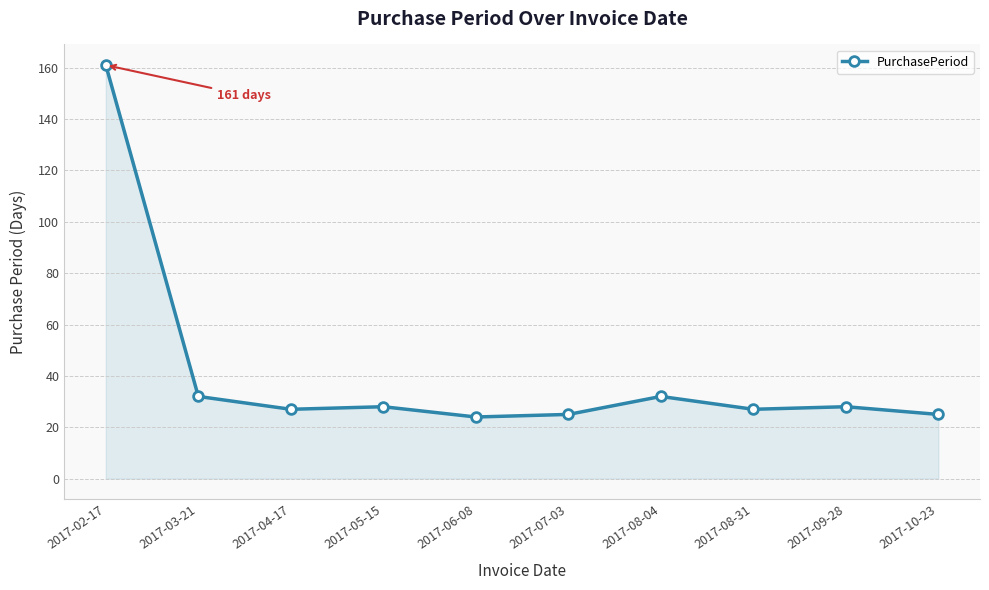

Does the chart have visible grid lines?

Yes